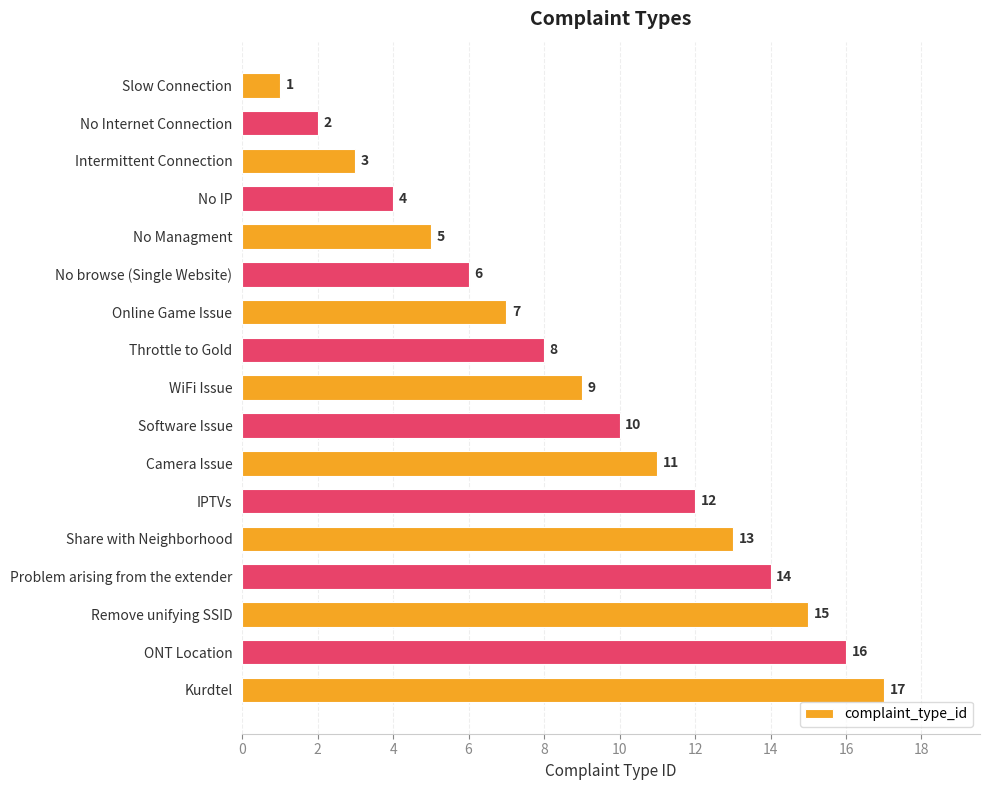

What is the ratio of the value at No Managment to the value at ONT Location?

0.3